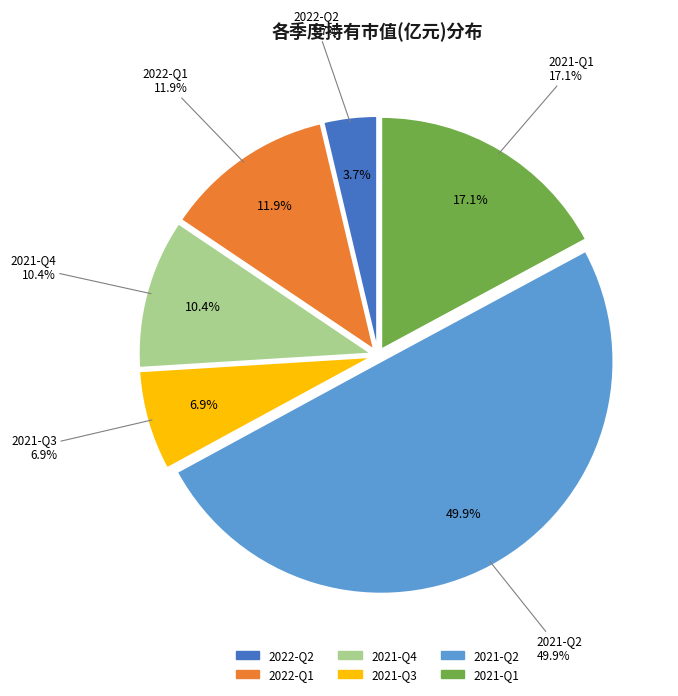

Is there any slice that represents more than half of the pie?

No